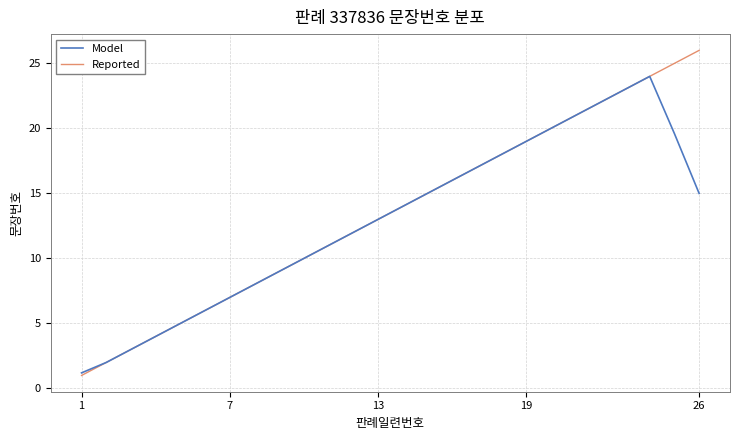

What is the smallest value displayed?

1.0